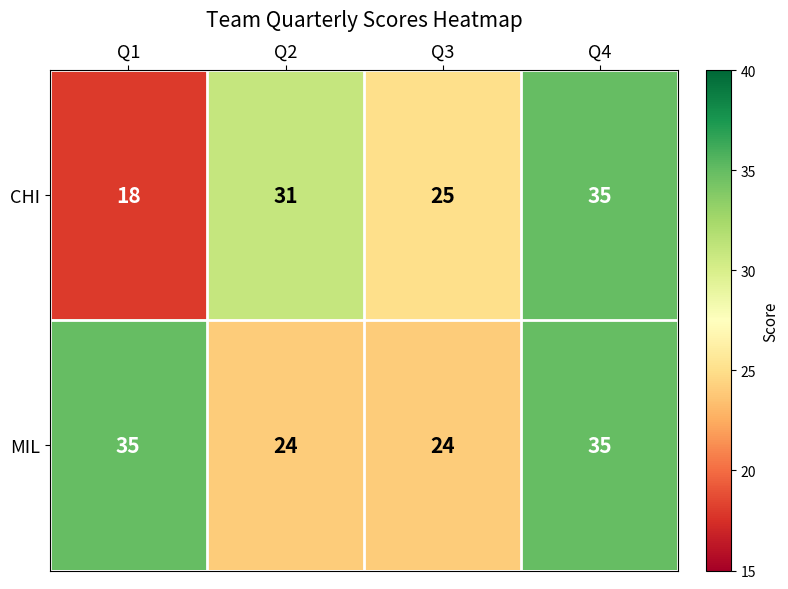

What value does the MIL series have at Q1, to the nearest 10?

40